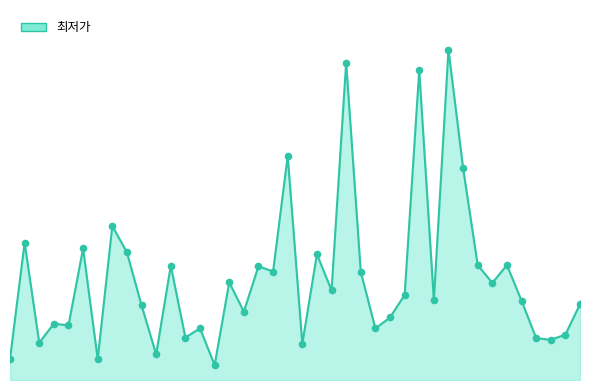

Is this an area chart (filled region under the line)?

Yes